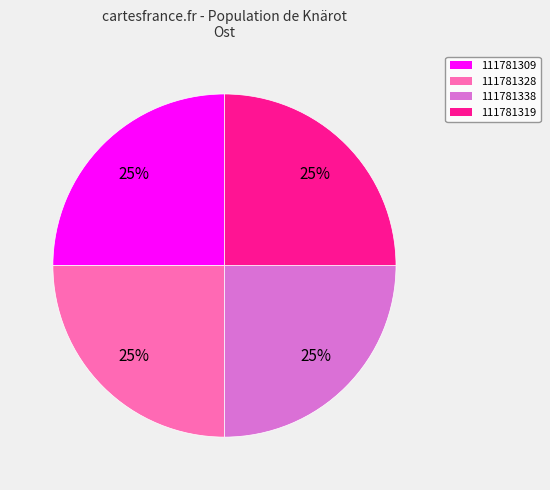

Is there any slice that represents more than half of the pie?

No